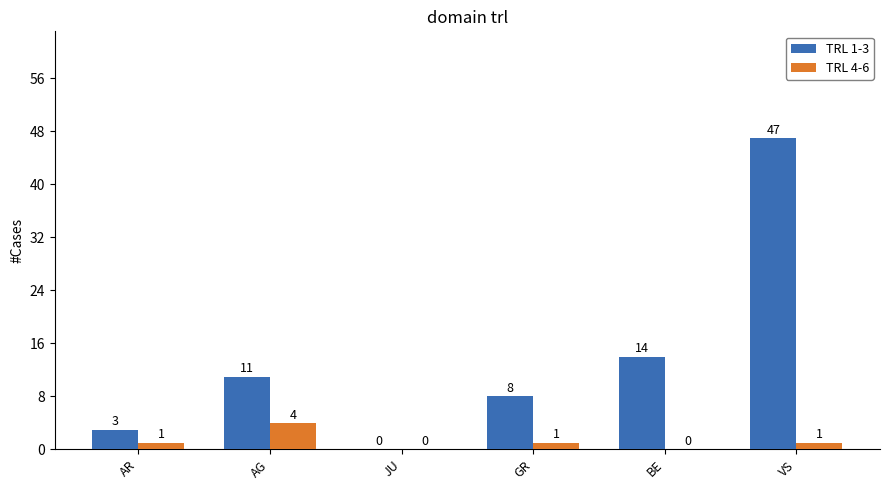

Are the bars horizontal?

No